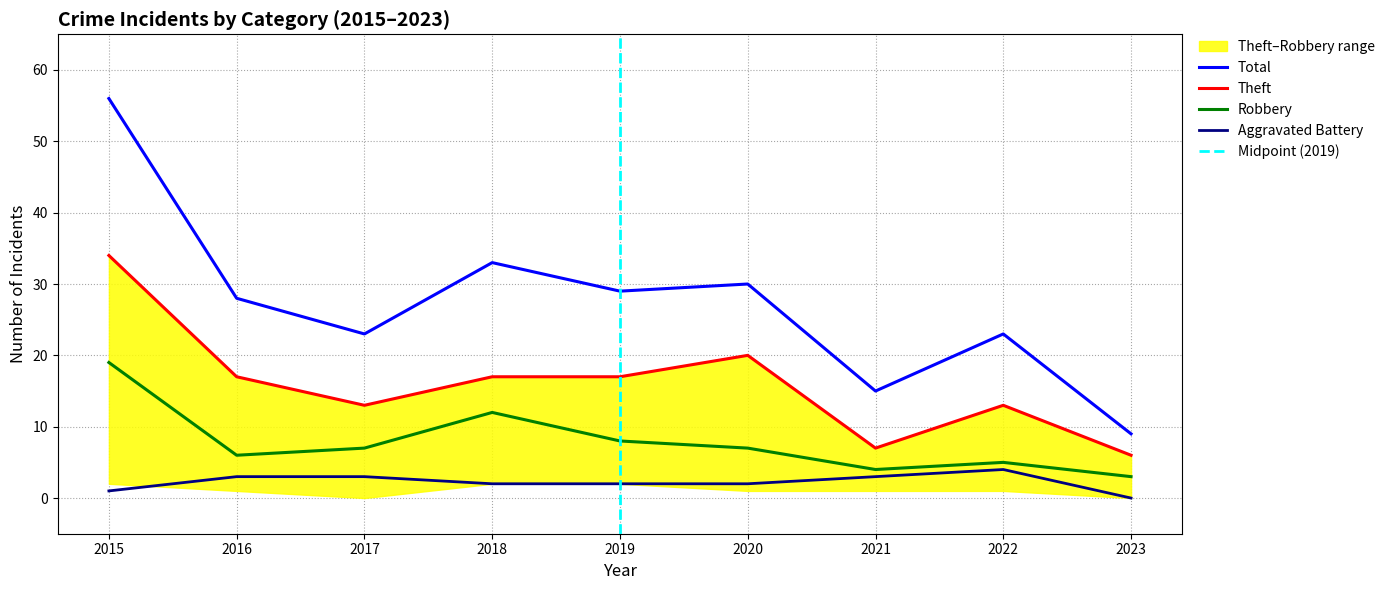

What is the value of the Theft point at the 3rd from the left?

13